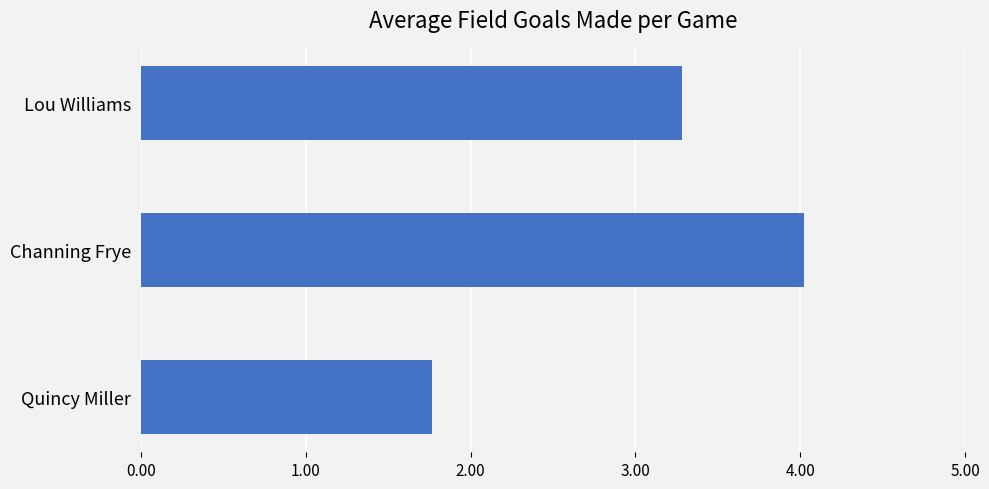

At which label is the value closest to 2?

Quincy Miller